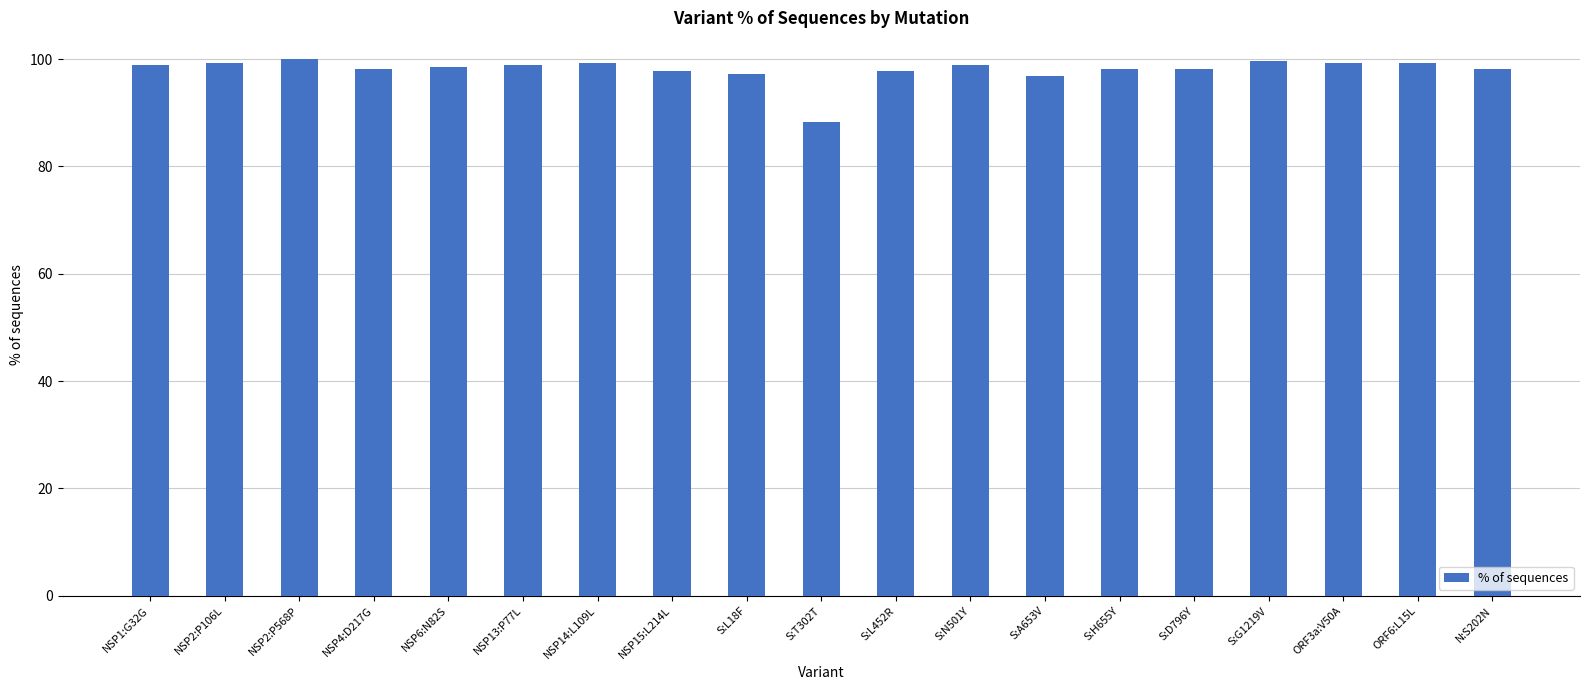

The chart shows a value of 136.6 at S:D796Y. True or false?

False